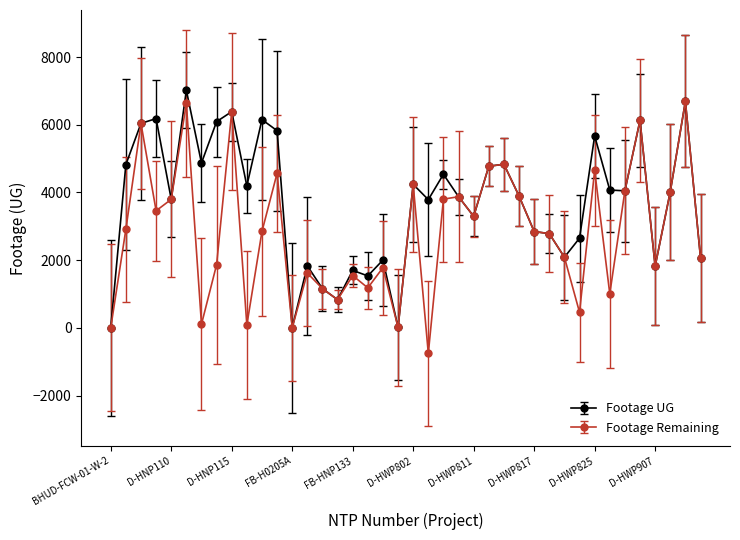

Rank the series by their average value, from lowest to highest.

Footage Remaining, Footage UG